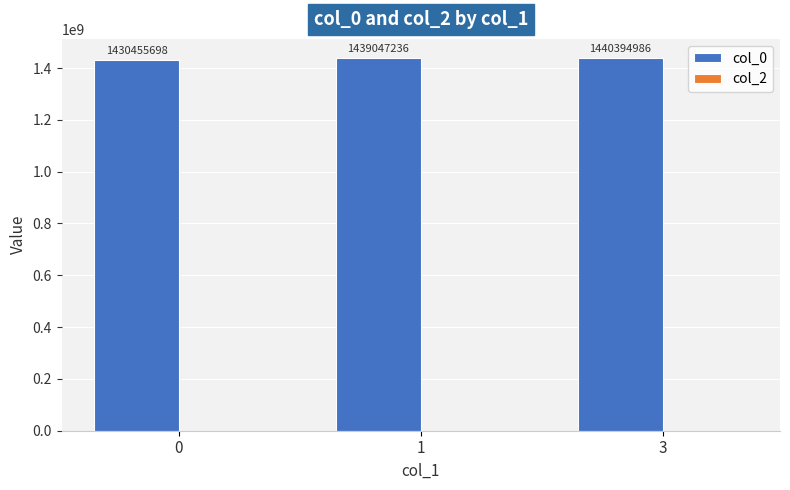

What is the difference between the maximum and minimum values?

9939288.0